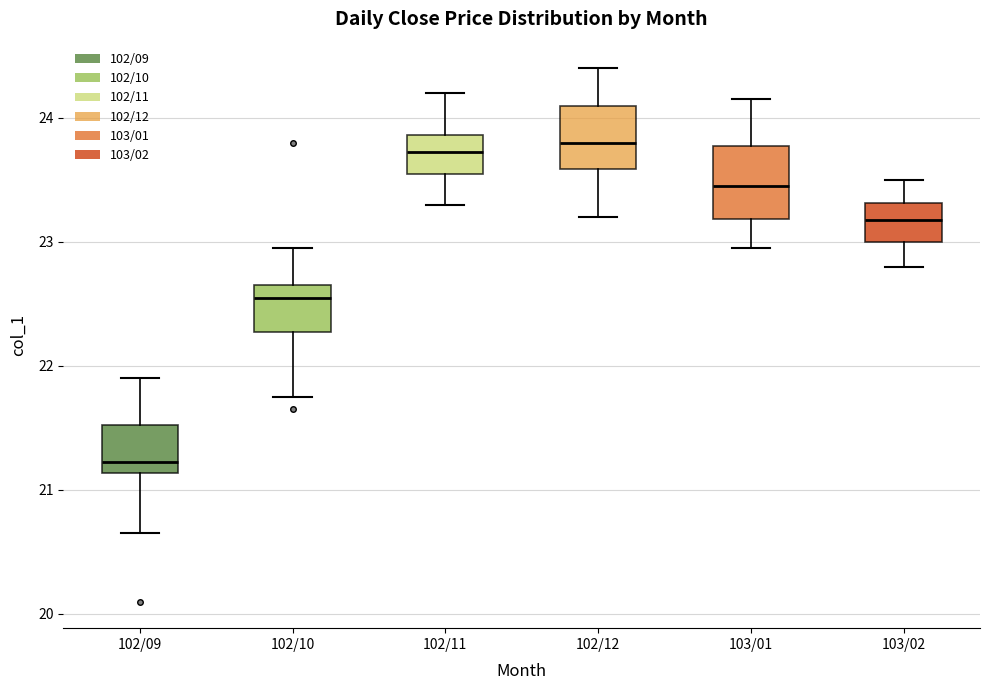

Which box has the lowest median line?

102/09